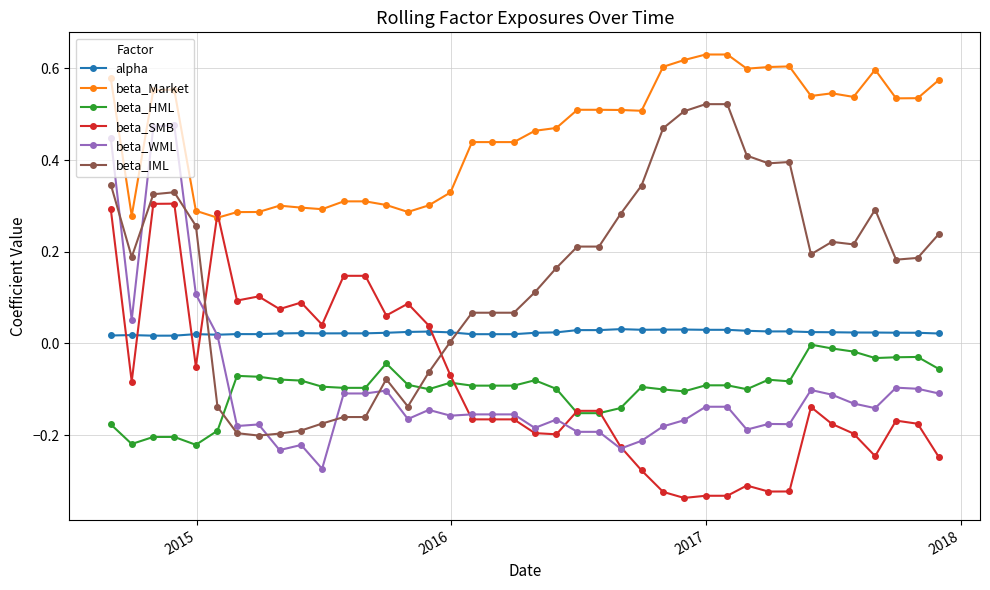

After their last crossing, which series has the higher values: alpha or beta_SMB?

alpha